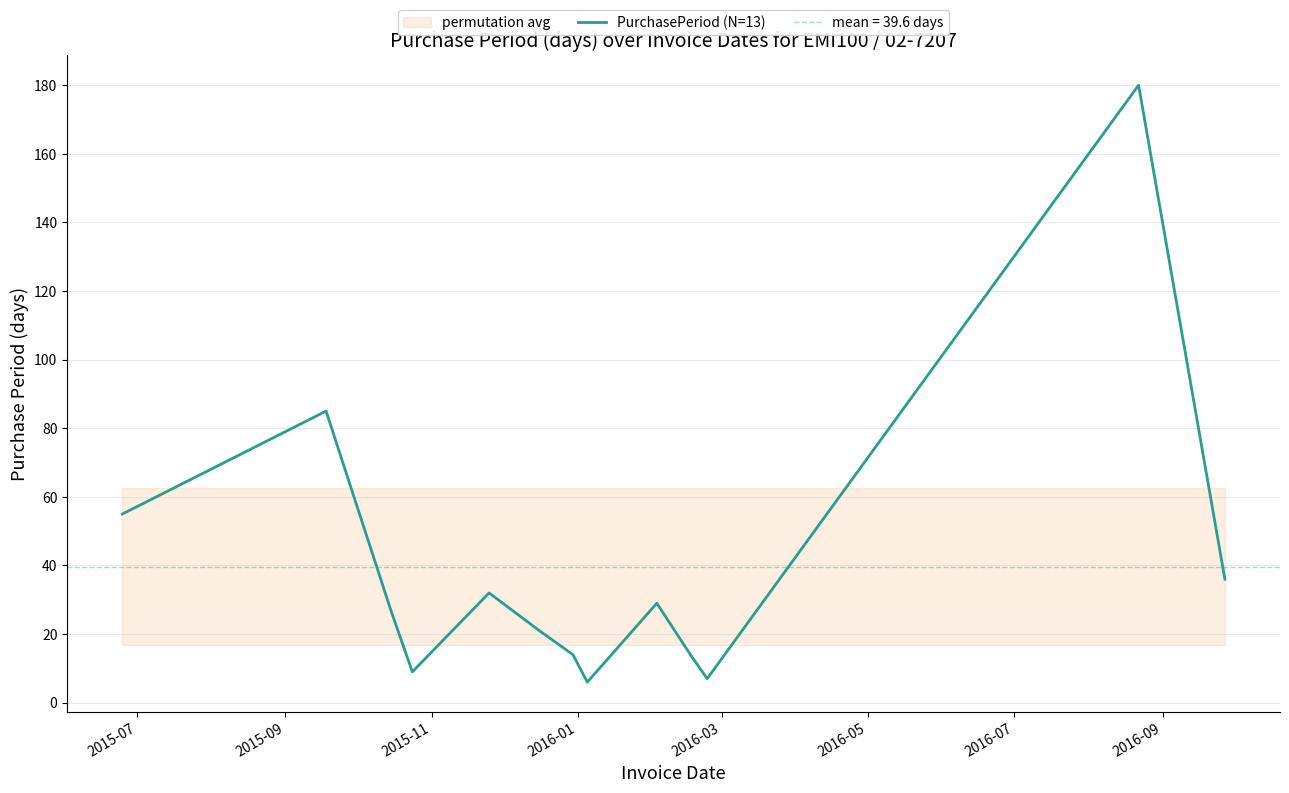

Is this an area chart (filled region under the line)?

No